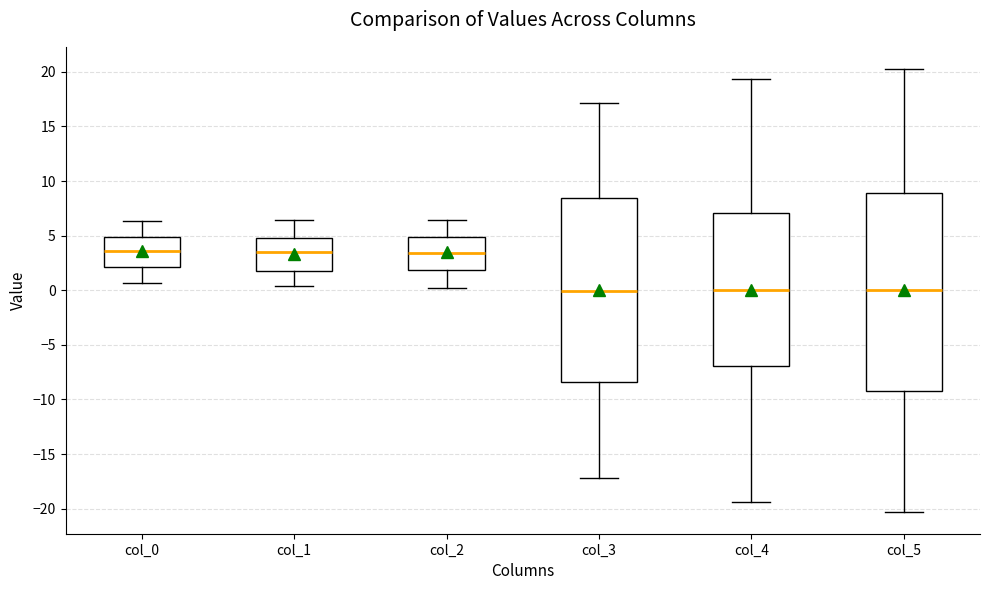

Where does the upper whisker of the box for col_4 end on the y-axis? The values are not printed on the chart, so give them approximately, as read against the axis.

19.5